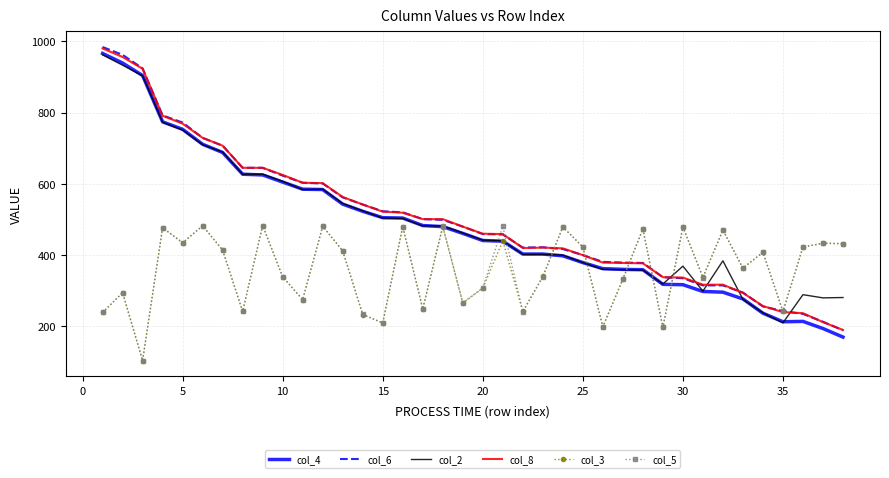

How many times do col_8 and col_2 cross each other?

5